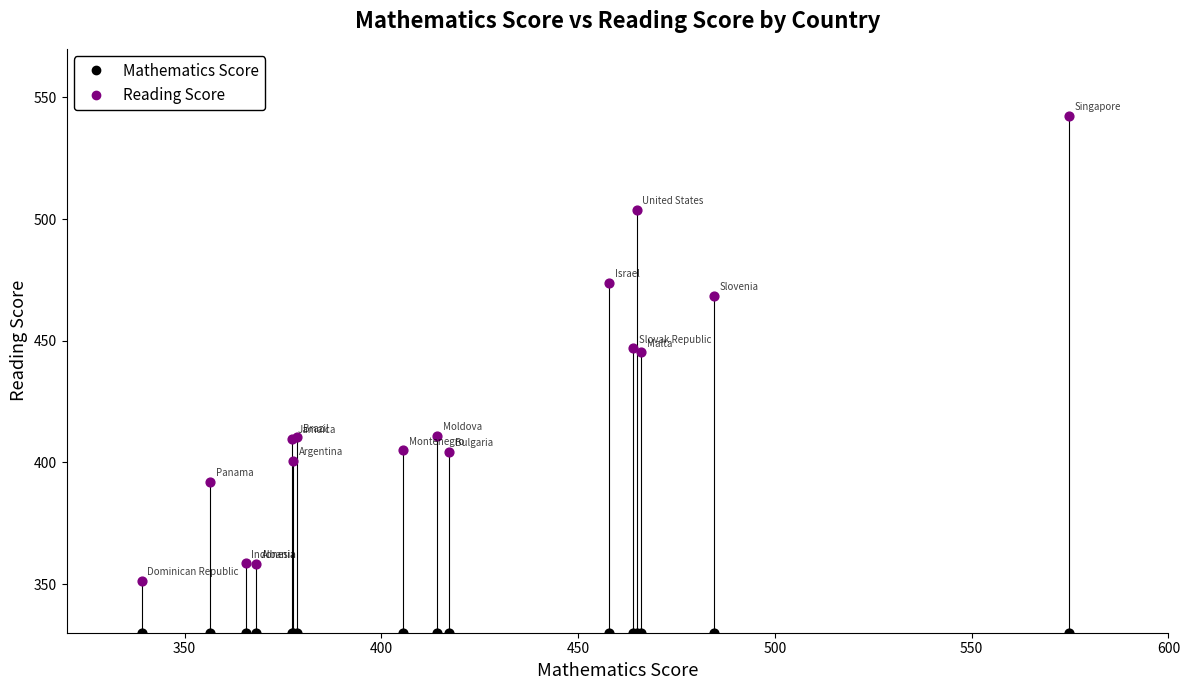

Which series reaches the maximum Y coordinate?

Reading Score